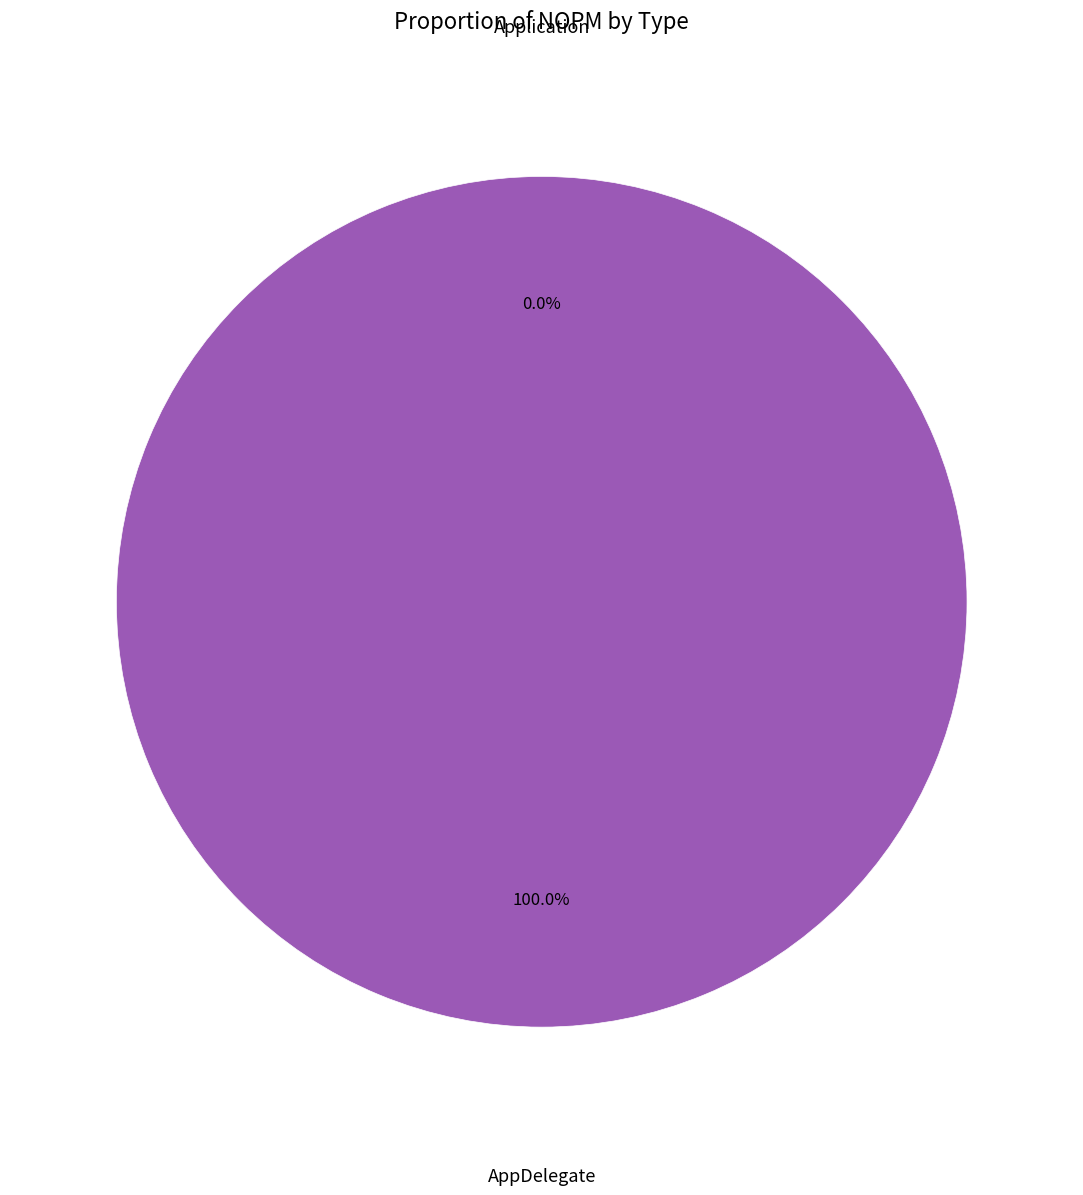

Rank the categories by value from lowest to highest.

Application, AppDelegate